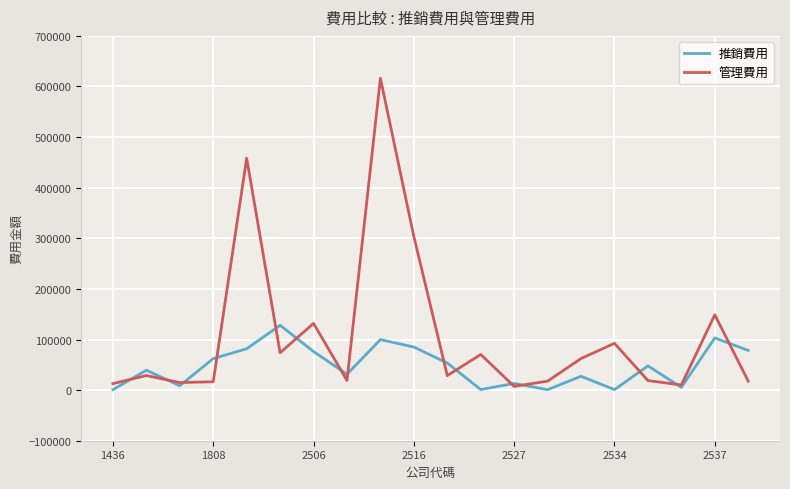

List the series in order of their overall mean, highest first.

管理費用, 推銷費用